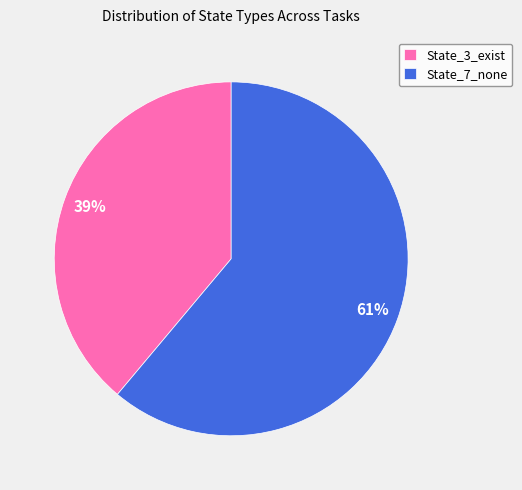

Which category has the biggest portion of the pie?

State_7_none